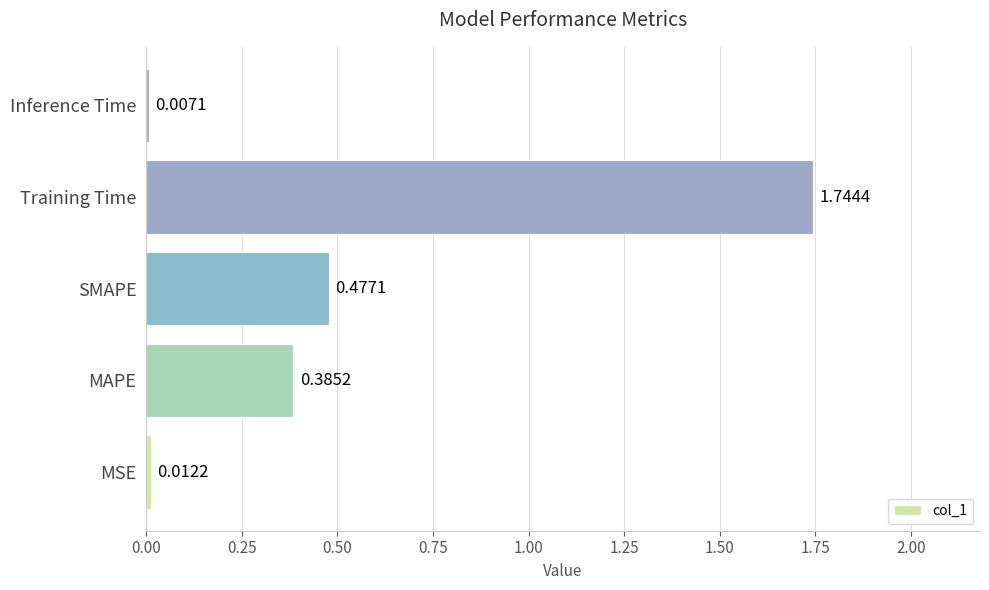

Where is the data nearest to the value 0?

Inference Time